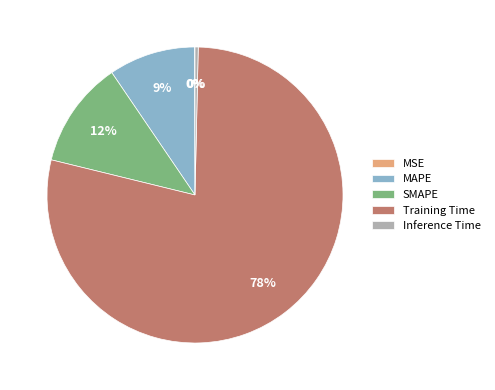

Combined, do SMAPE and Training Time account for over 50%?

Yes